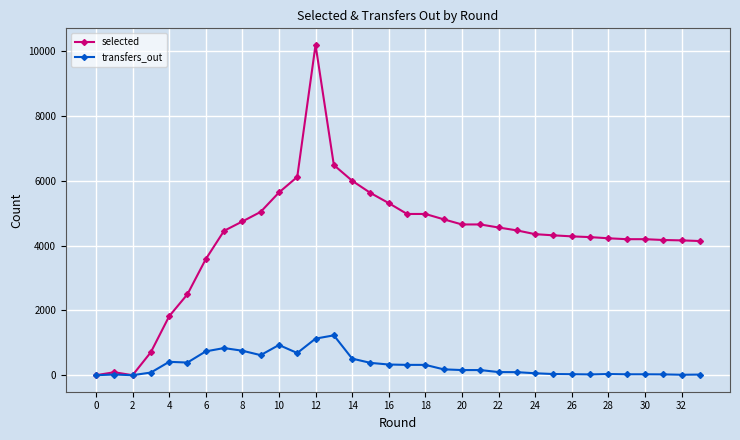

Rank the series by their maximum value, from highest to lowest.

selected, transfers_out